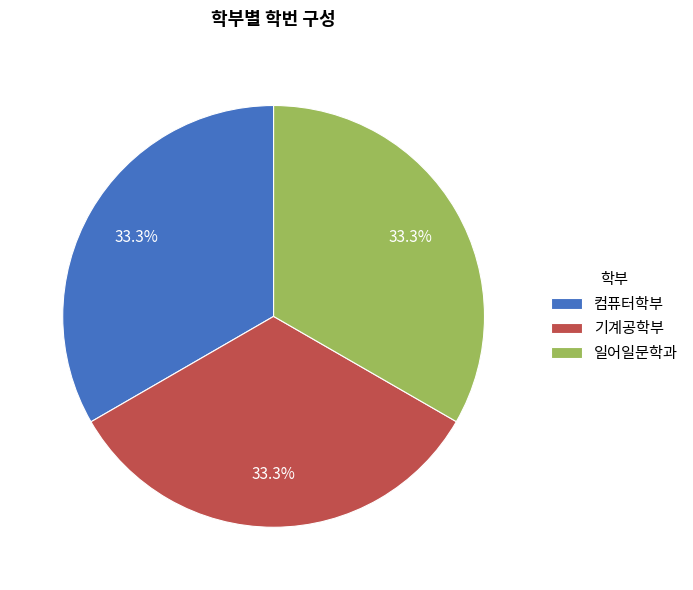

The 기계공학부 slice represents 44% of the pie. True or false?

False